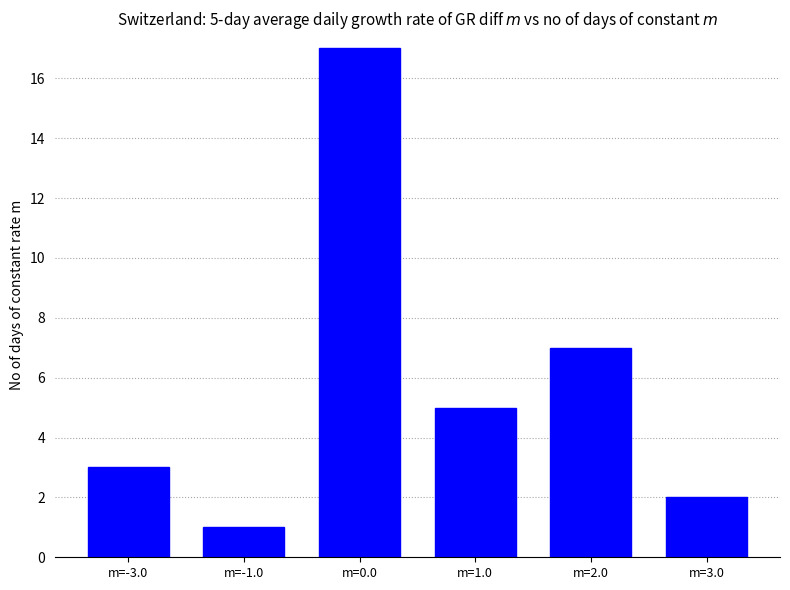

What is the change in value from m=0.0 to m=1.0?

-12